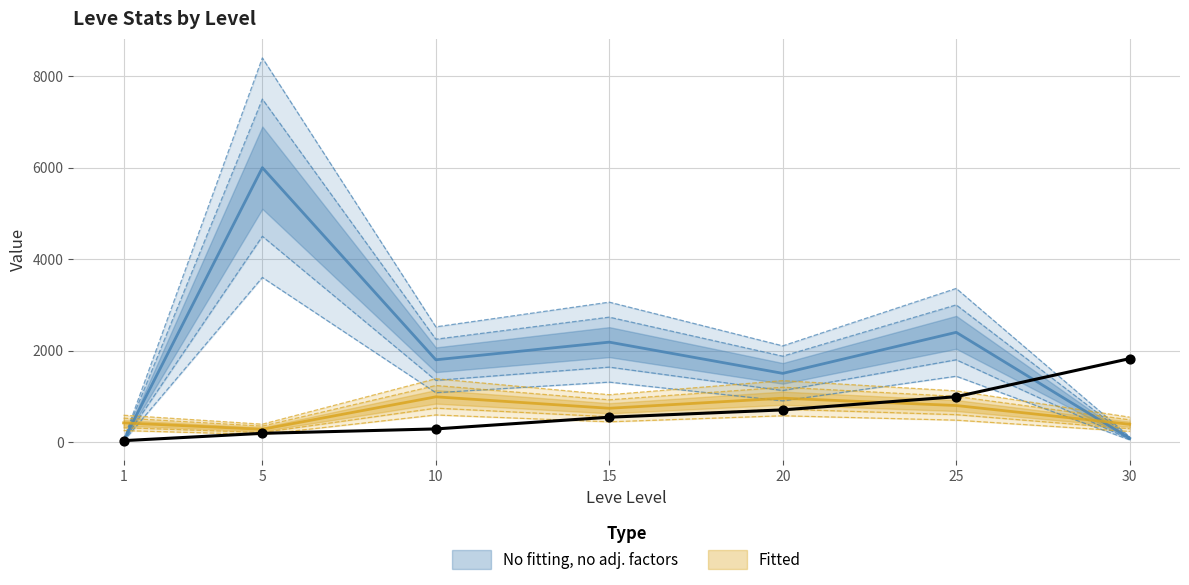

At which category is the sum across all series the highest?

5